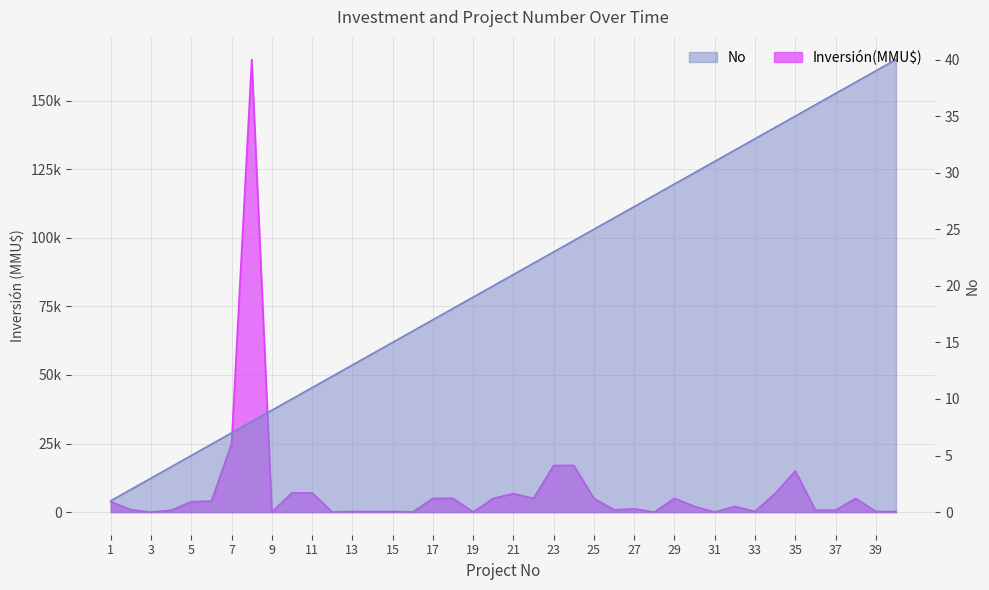

What is the approximate value of Inversión(MMU$) at 36, to the nearest 100?

700